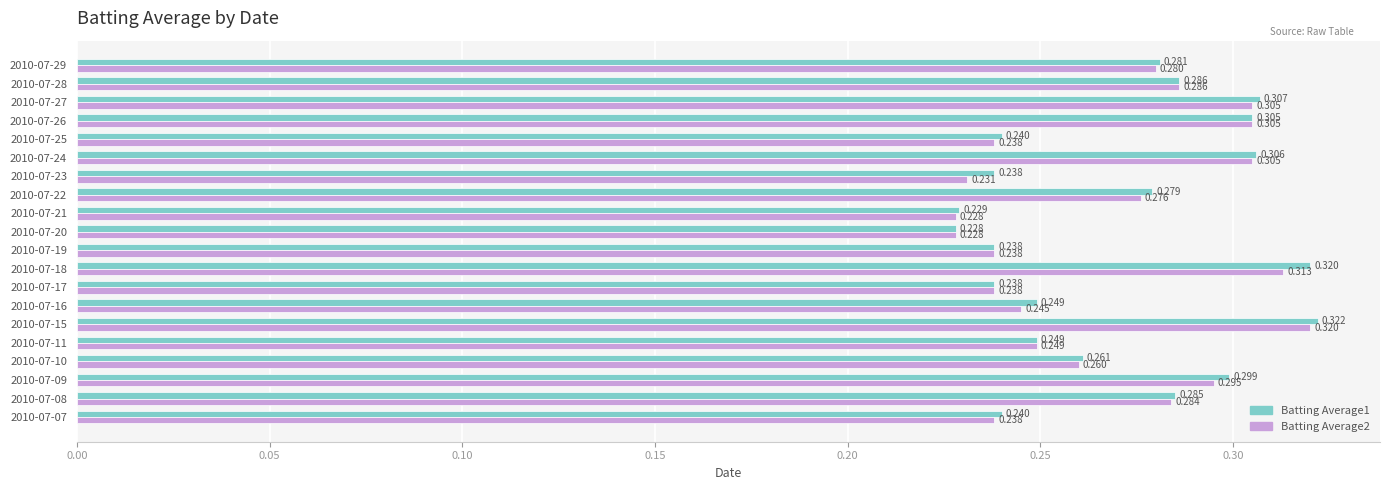

Which category has the highest value in the Batting Average1 series?

2010-07-15